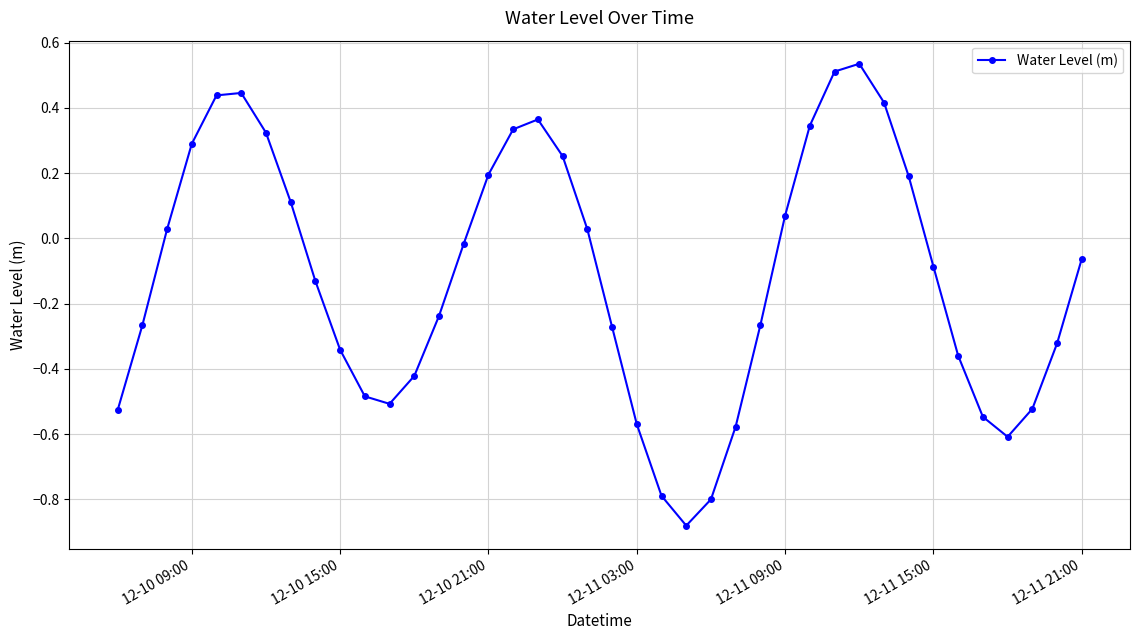

What is the value of the 16th point from the left?

0.2